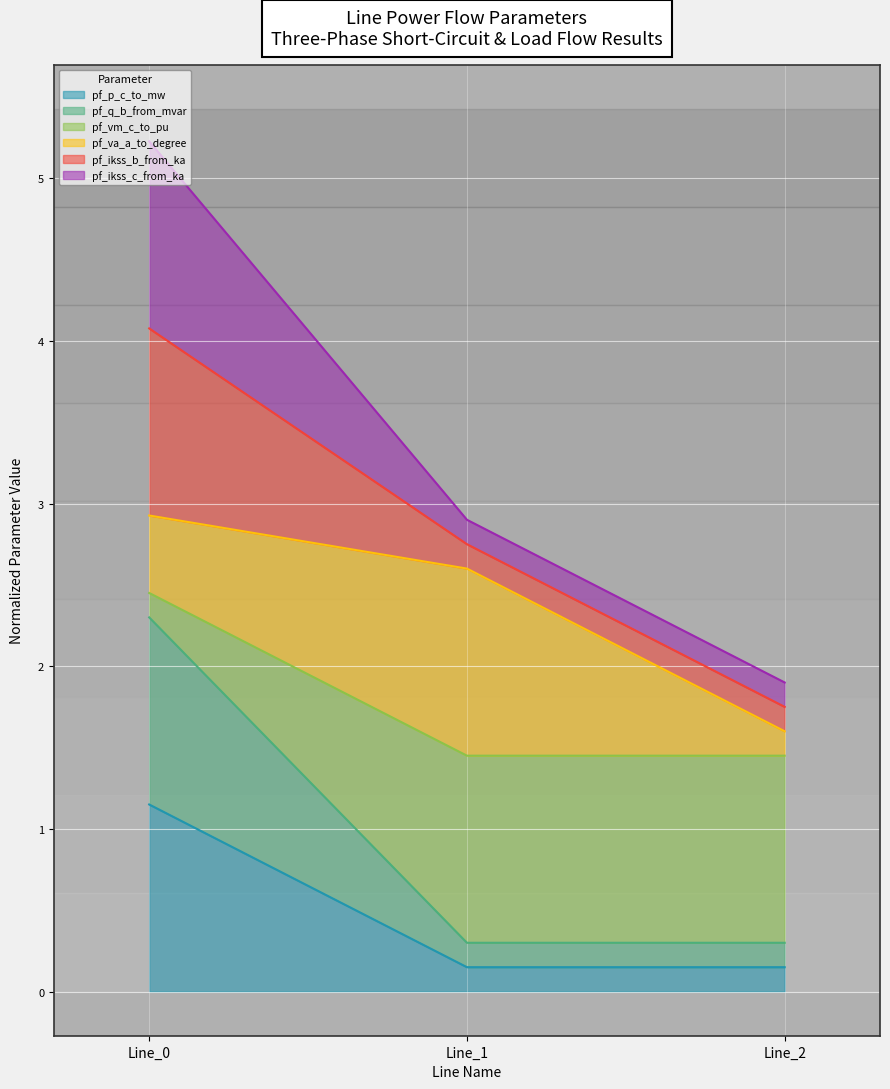

At how many categories does at least one series exceed 2?

1